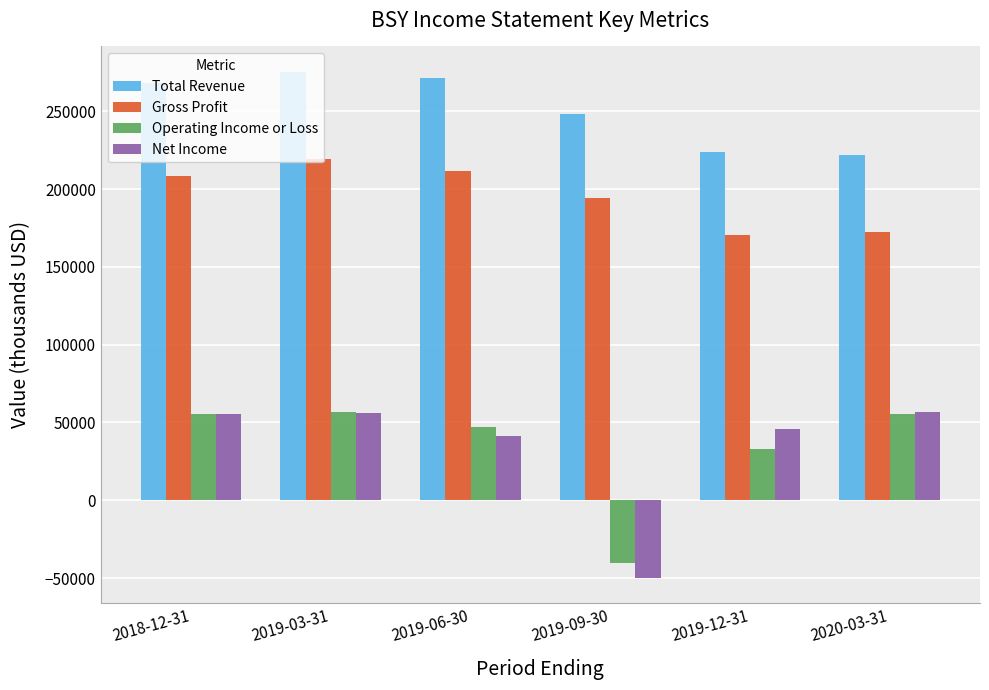

How many negative values does the Operating Income or Loss series have?

1